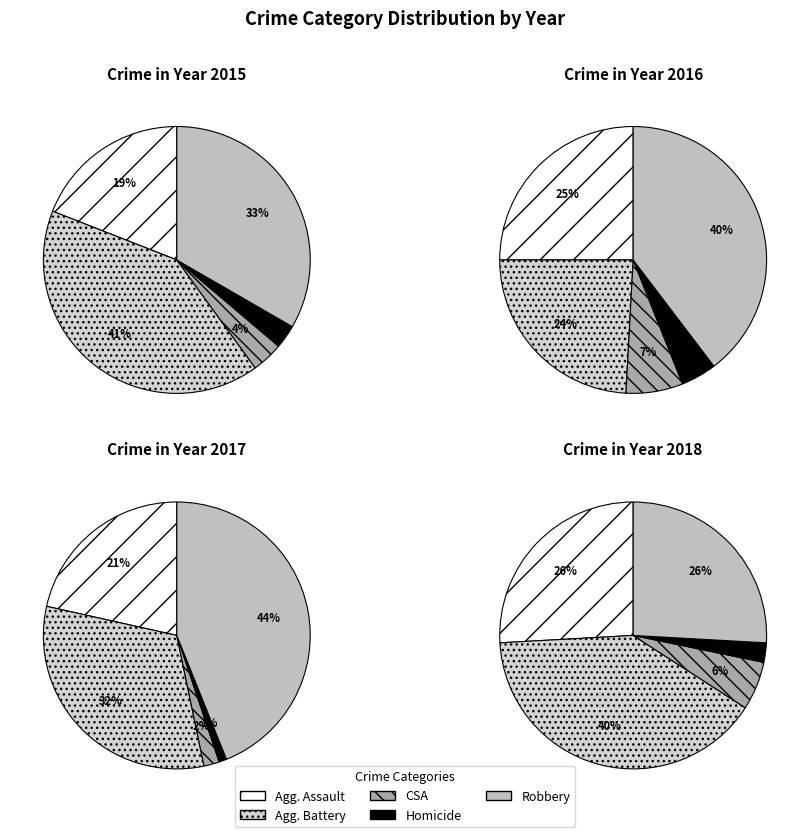

Is there a majority slice in this chart?

No